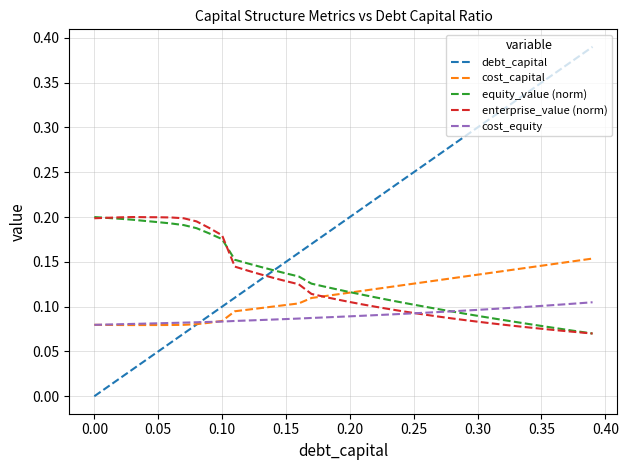

Which series has the largest total across all categories?

debt_capital